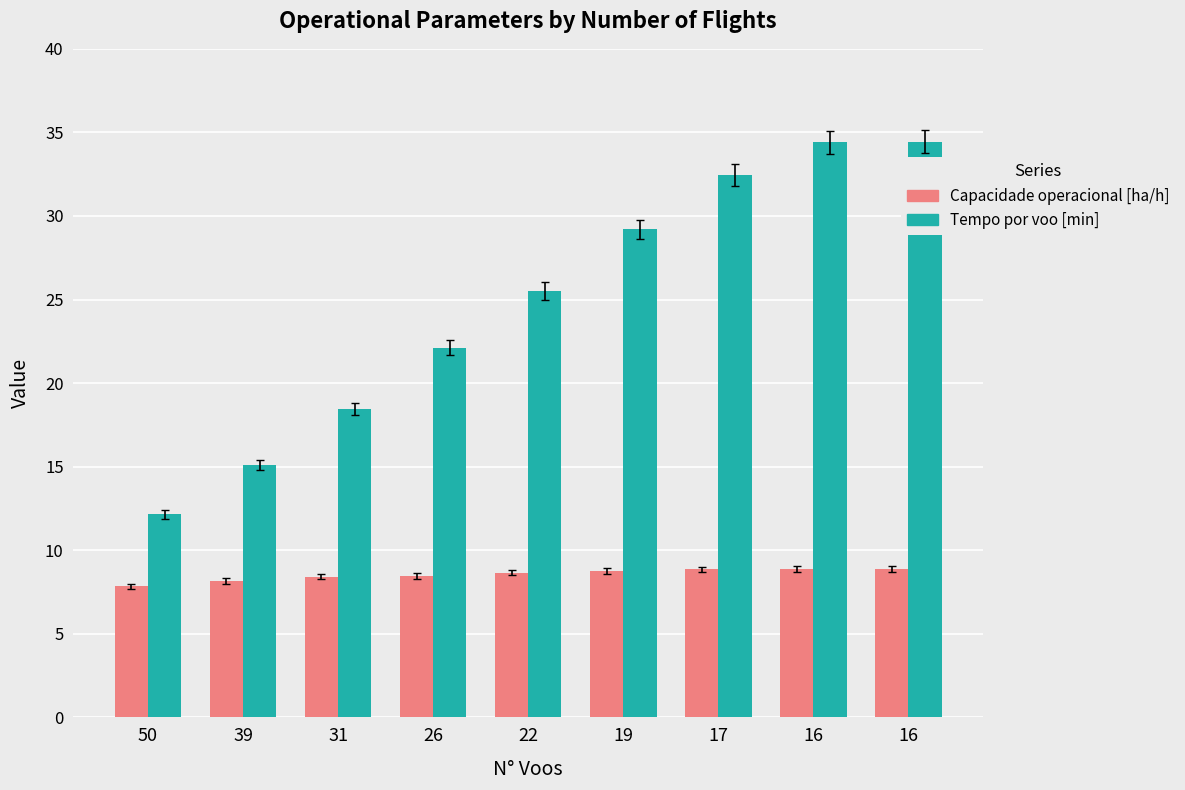

What is the sum of all Tempo por voo [min] values?

223.8